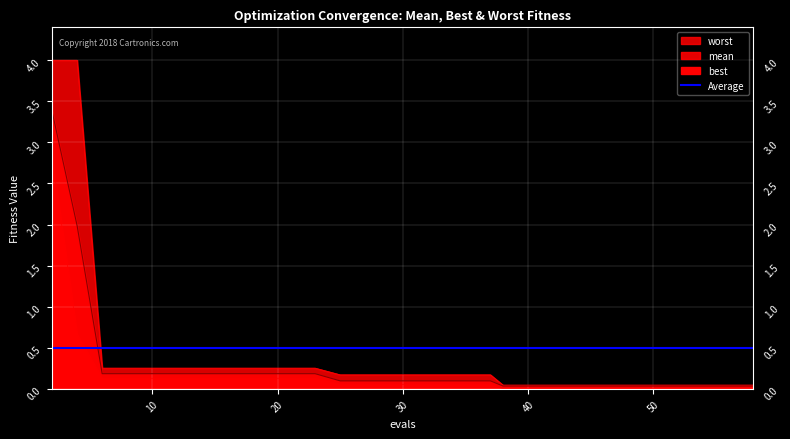

What is the value of the best point at the 17th from the left?

0.1